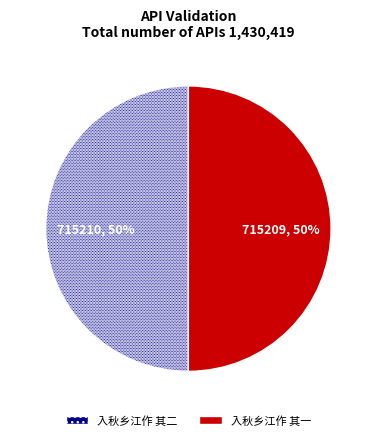

Approximately how many times larger is the value at 入秋乡江作 其一 compared to 入秋乡江作 其二?

1.0